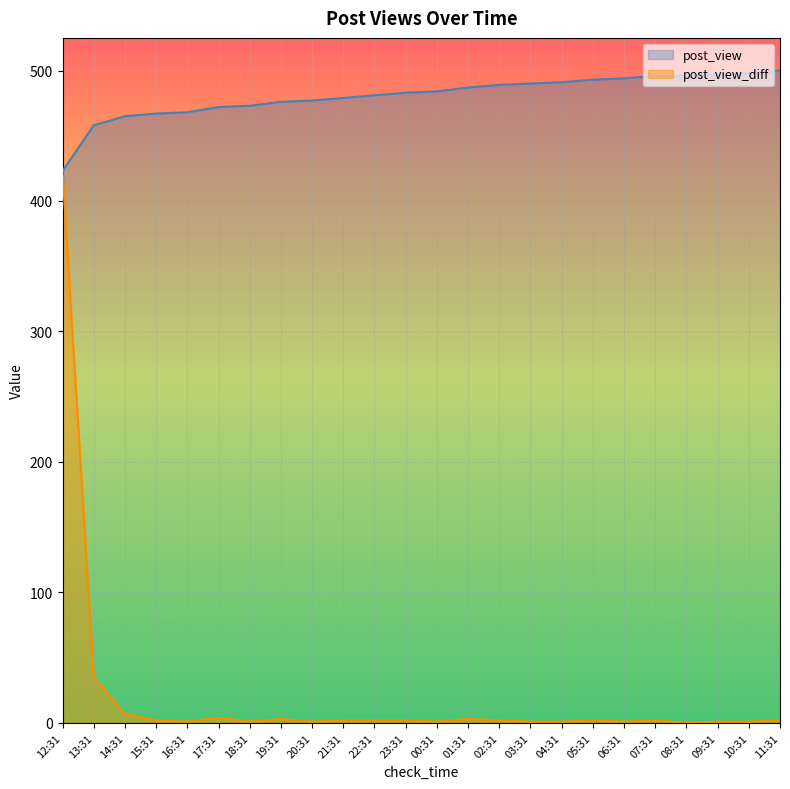

Rank the categories by post_view value from highest to lowest.

11:31, 10:31, 09:31, 07:31, 08:31, 06:31, 05:31, 04:31, 03:31, 02:31, 01:31, 00:31, 23:31, 22:31, 21:31, 20:31, 19:31, 18:31, 17:31, 16:31, 15:31, 14:31, 13:31, 12:31